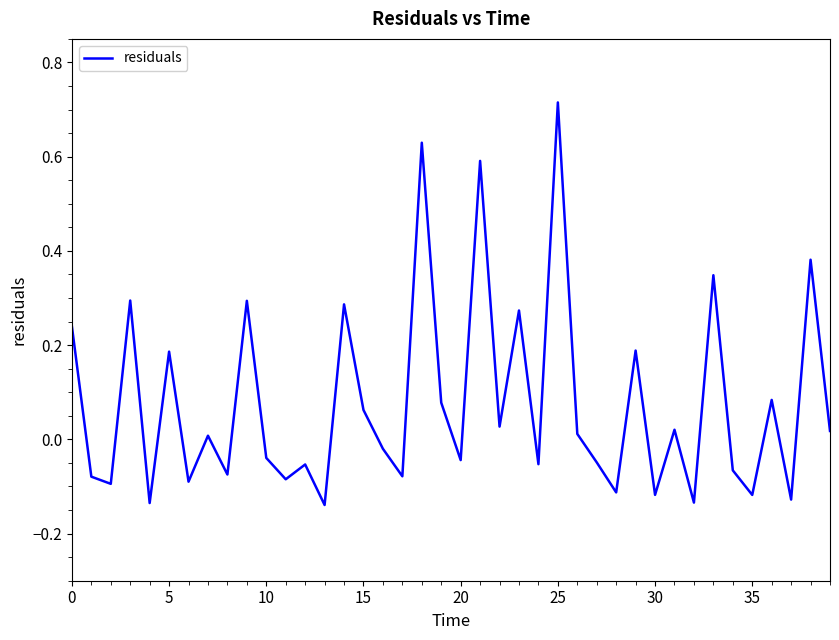

What is the difference between the maximum and minimum values?

0.9